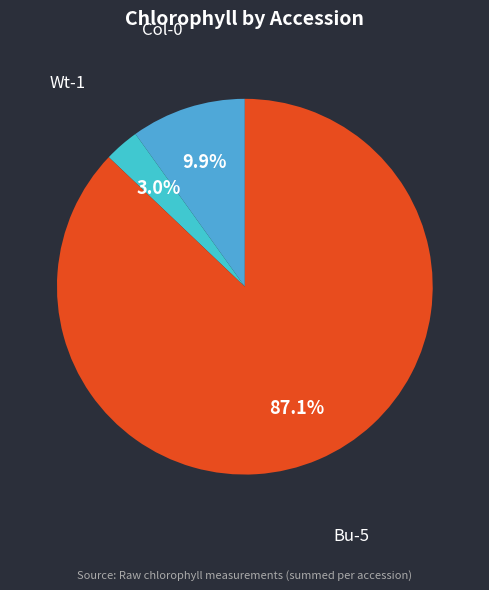

How many segments does this pie chart have?

3